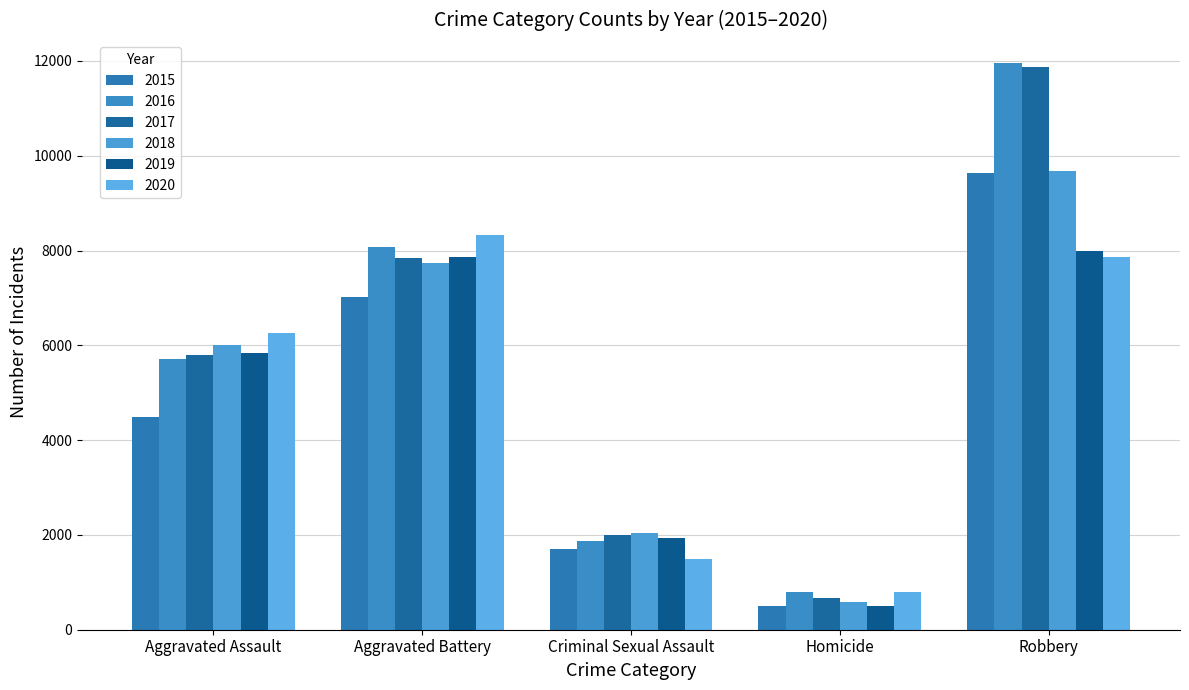

Which label corresponds to the smallest value in the chart?

Homicide